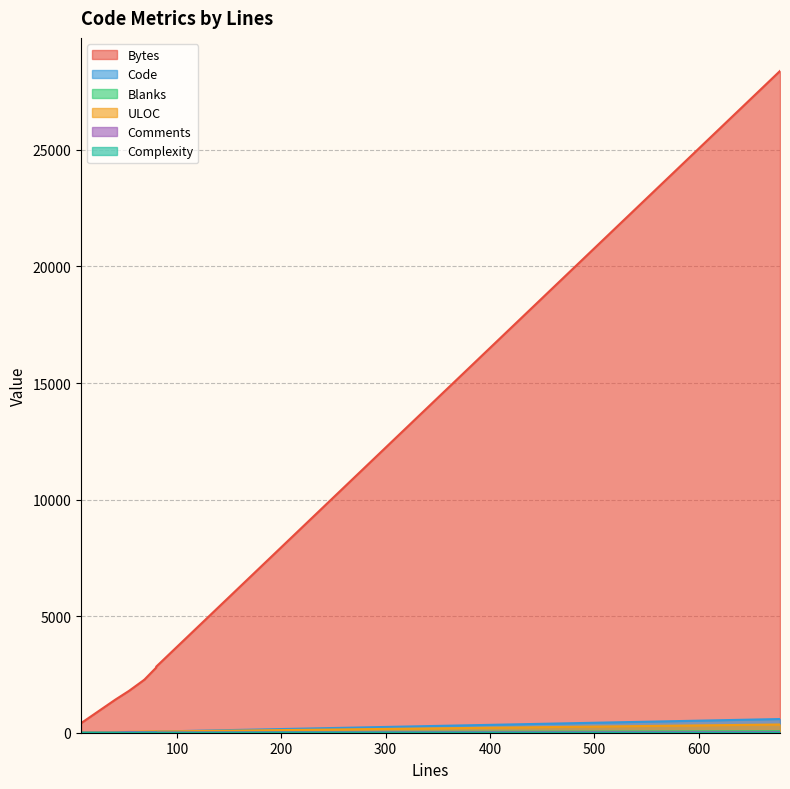

At which category does Bytes reach its first local valley?

54